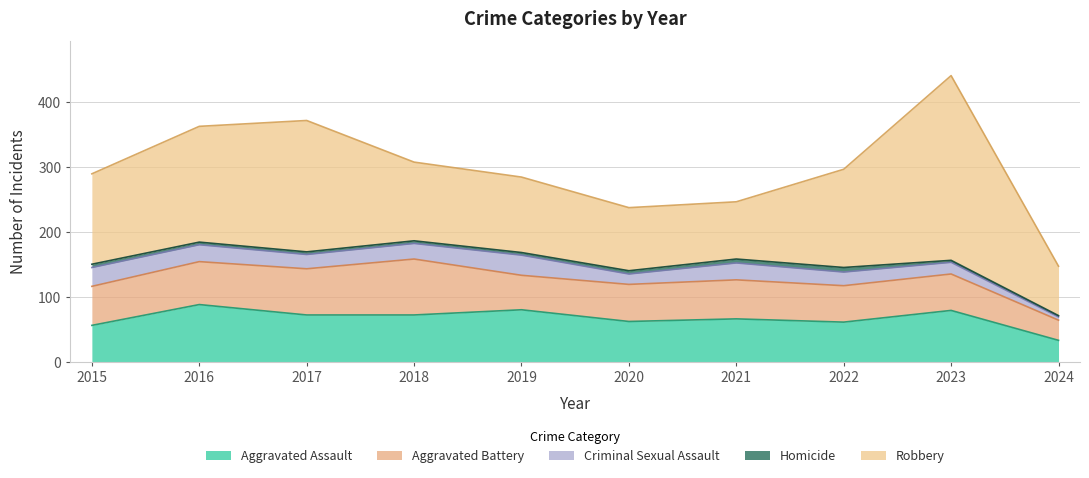

Is it true that Robbery equals 169 at 2018?

False